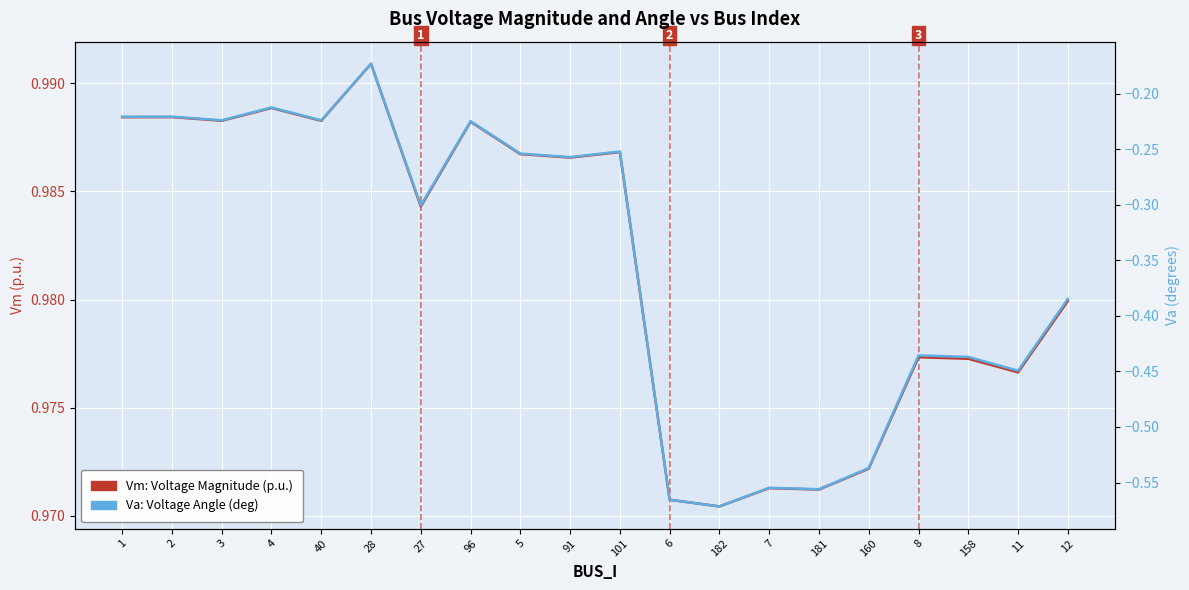

What is the smallest value displayed?

-0.6